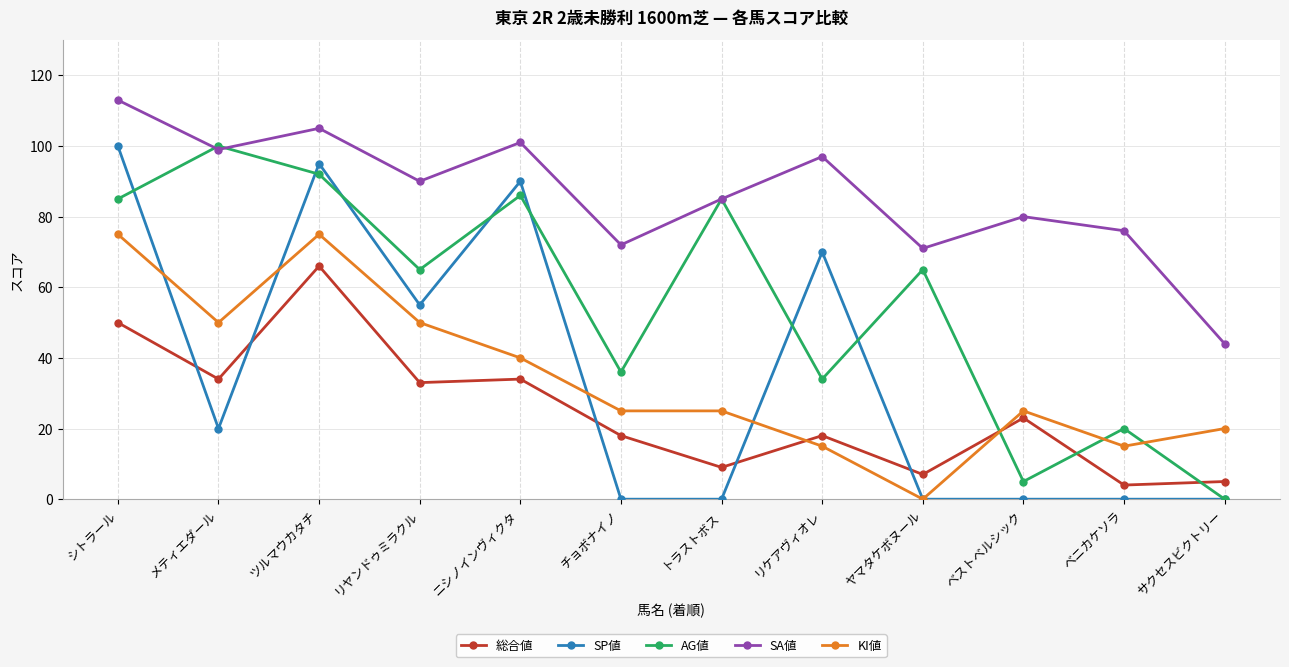

What is the spread (max minus min) of values at ヤマタケボヌール?

71